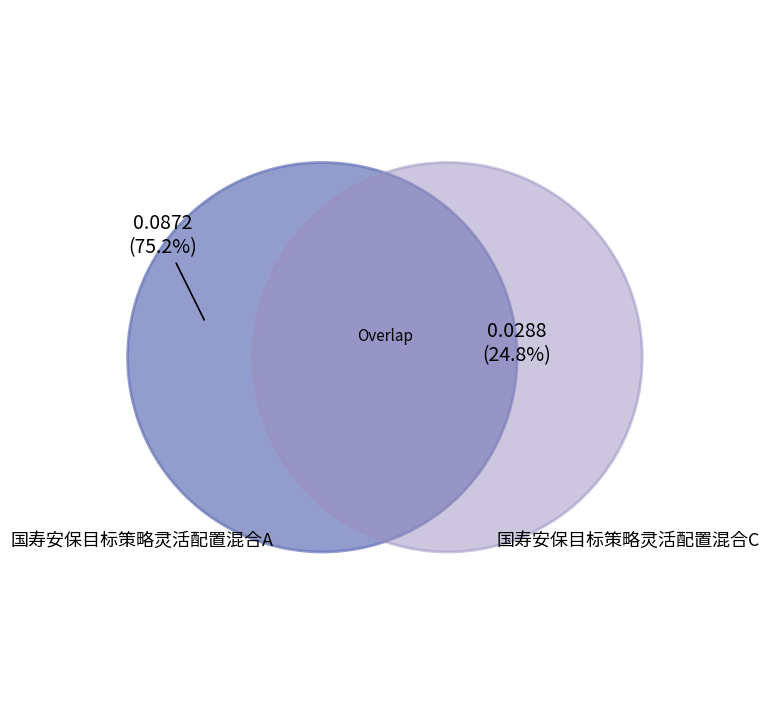

What percentage do 国寿安保目标策略灵活配置混合C and 国寿安保目标策略灵活配置混合A together represent?

100.0%